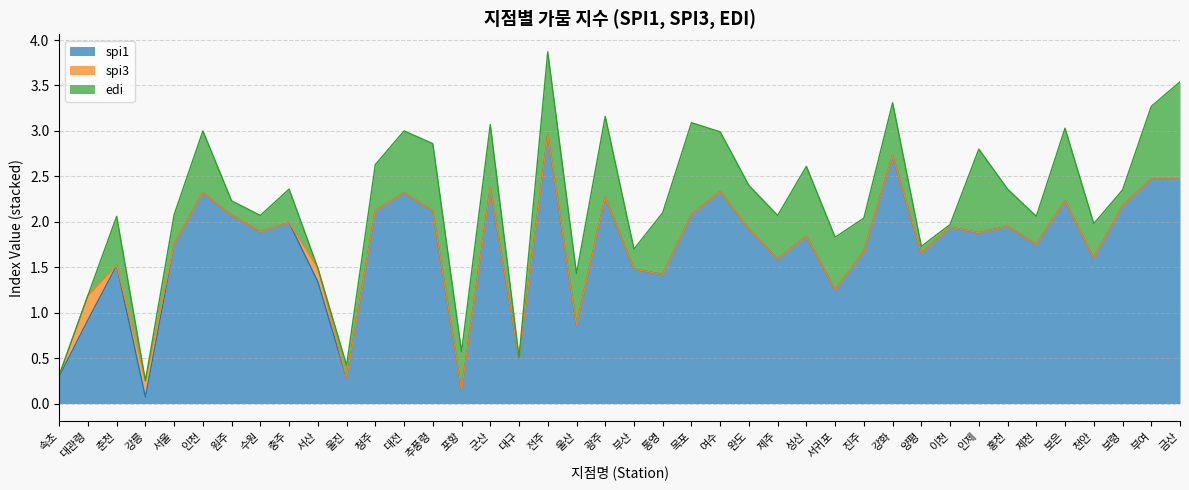

The value of edi at 제천 is -1.8. True or false?

False